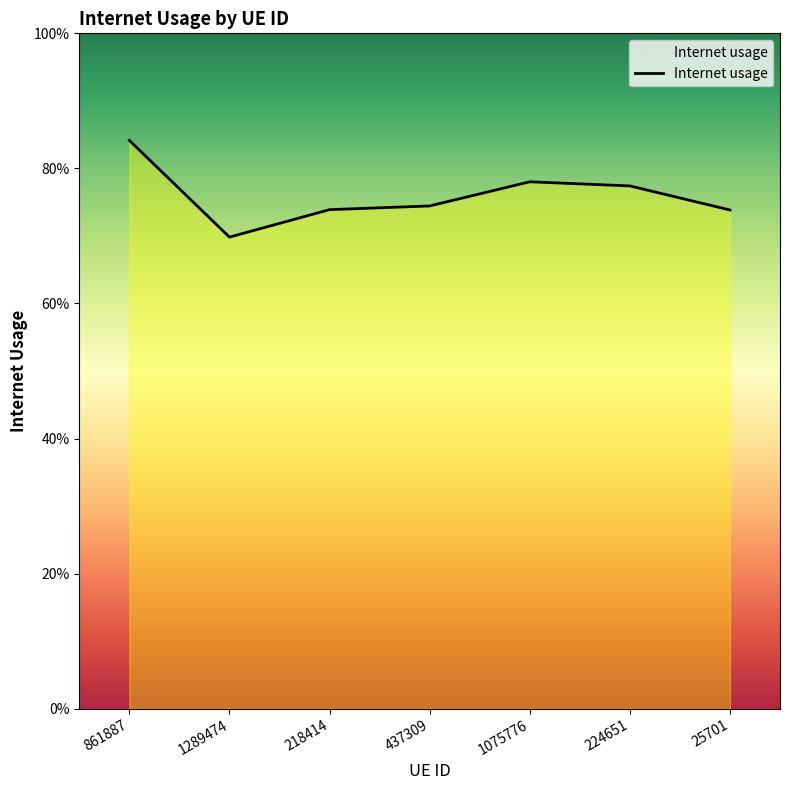

Is it true that the value at 1289474 is 0.2?

False